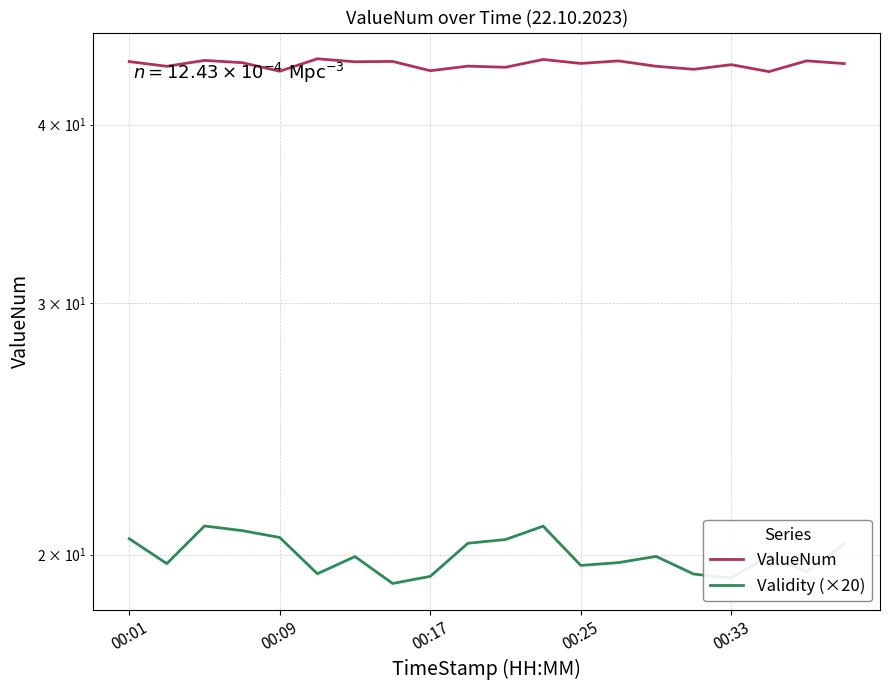

What is the difference between the Validity (×20) values at 00:09 and 9?

0.7